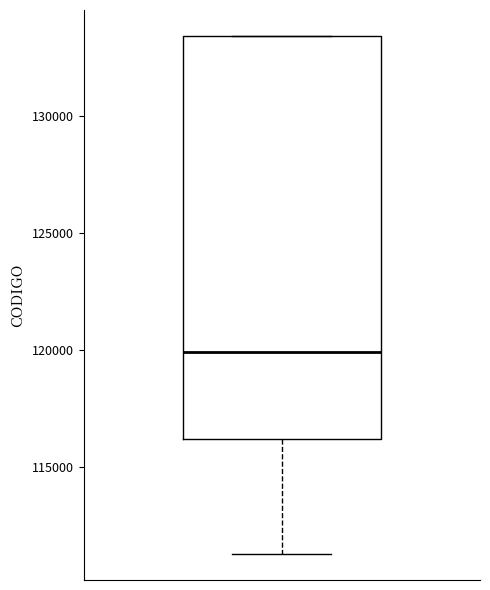

Read this box plot against the y-axis: the position of the median line, the range covered by the box, and the ends of both whiskers. The values are not printed on the chart, so give them approximately, as read against the axis.

median 120000, box 116000 to 133500, whiskers 111500 to 133500